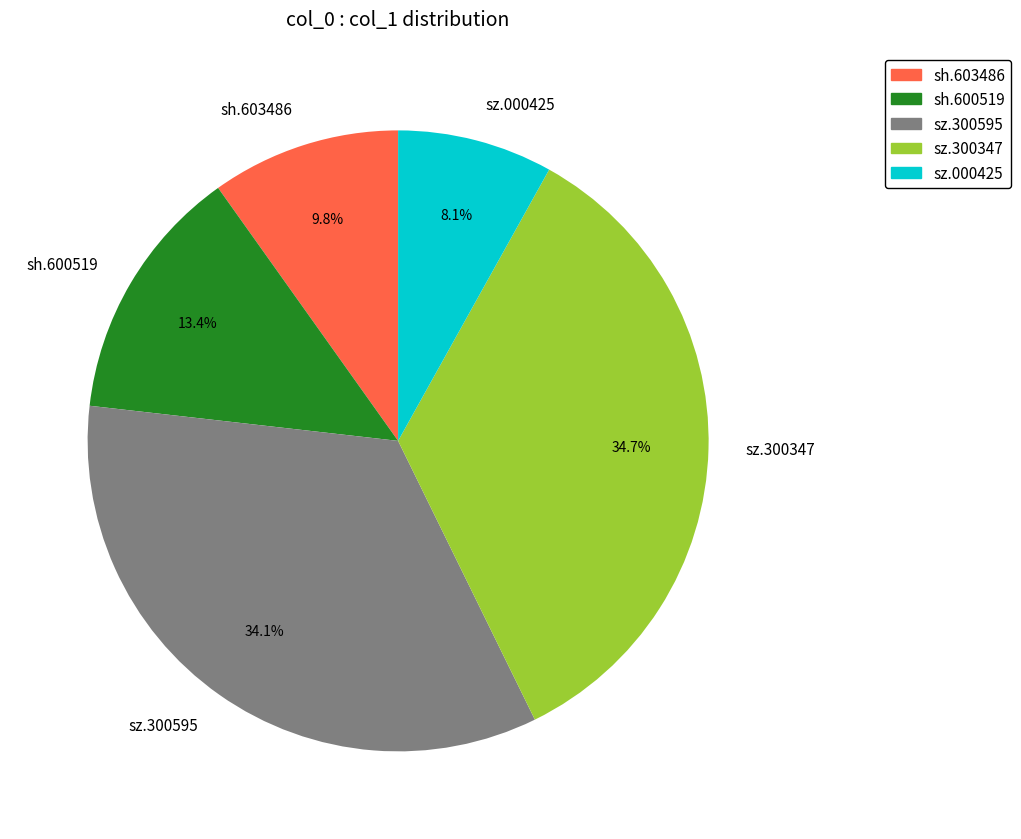

How many segments does this pie chart have?

5